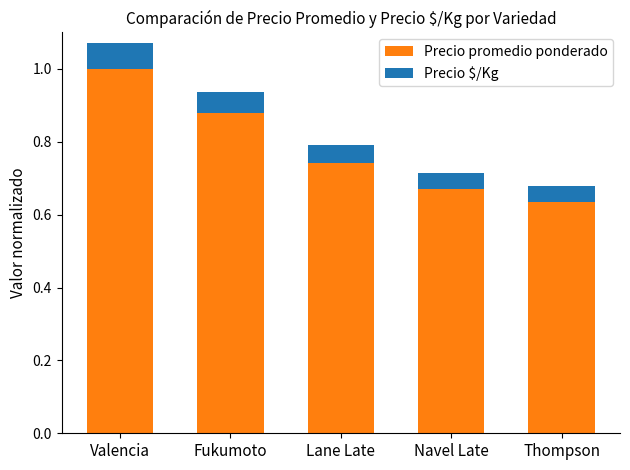

Are the bars grouped side by side (vs. stacked)?

No